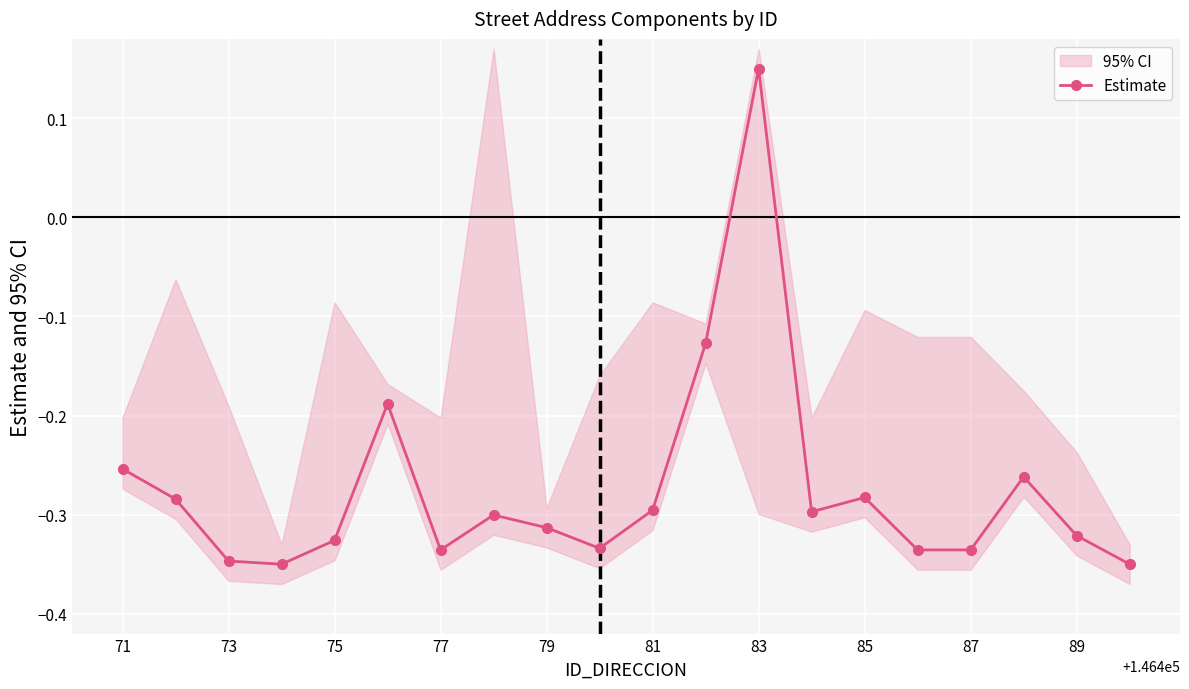

At which label does Estimate first exceed 0?

83